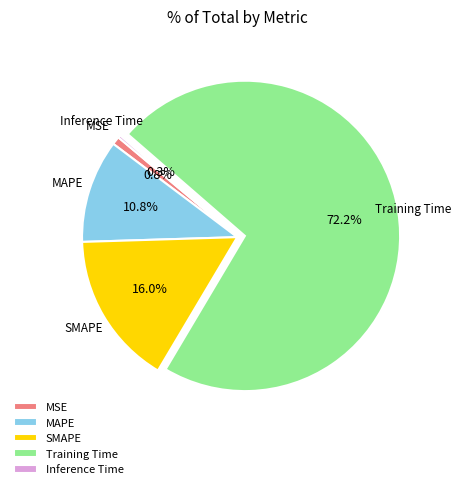

Combined, do MAPE and SMAPE account for over 50%?

No